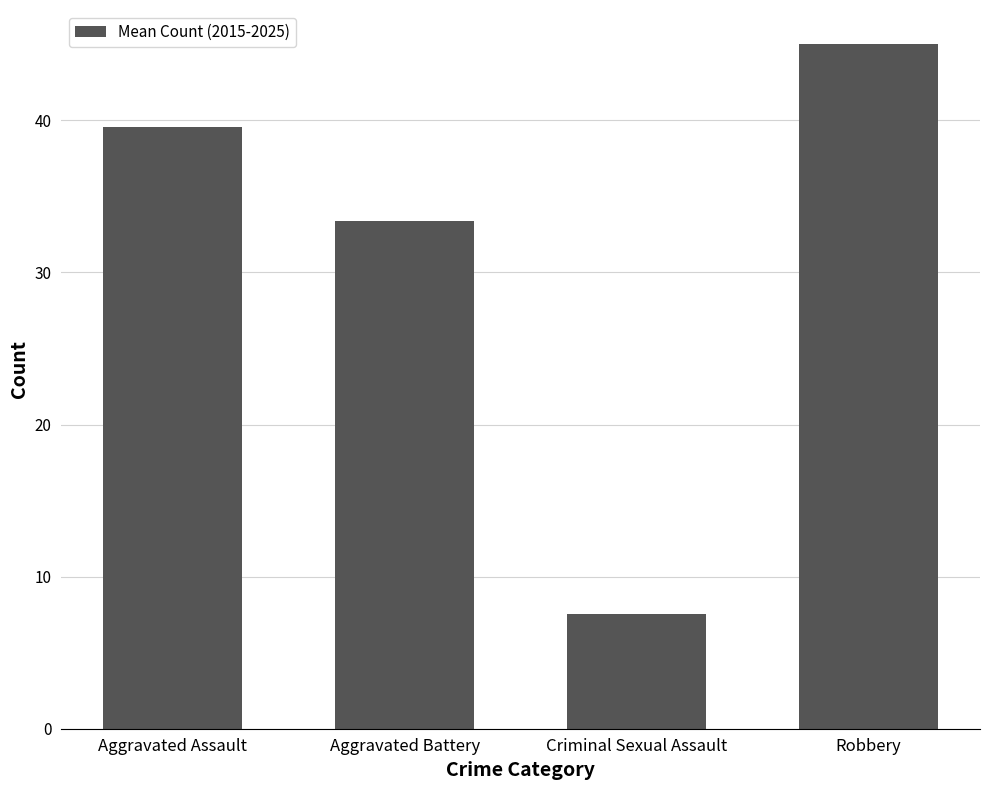

What is the approximate value at Aggravated Battery?

33.4